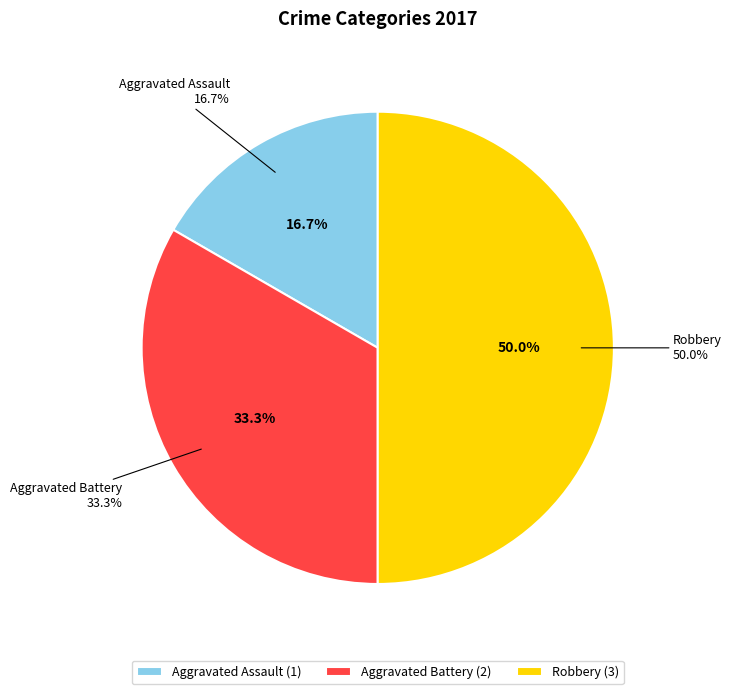

To the nearest percent, what portion does Aggravated Assault represent?

17%